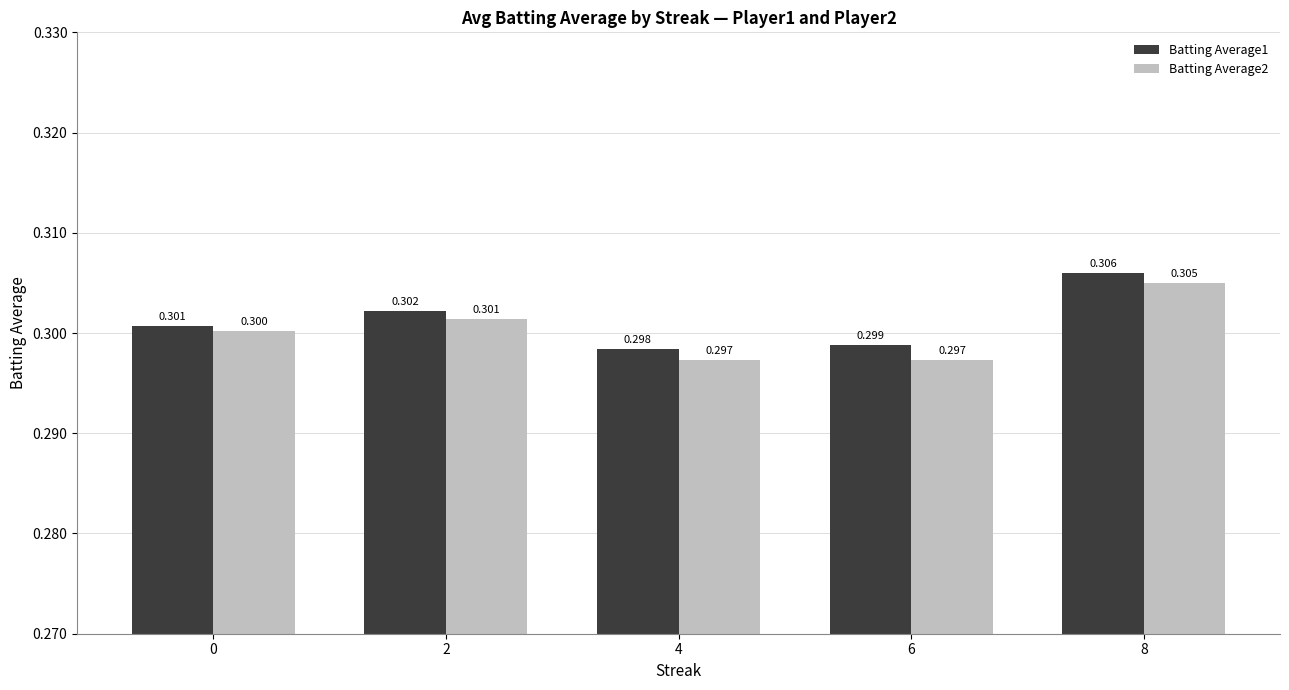

List the series in order of their peak value, lowest first.

Batting Average2, Batting Average1